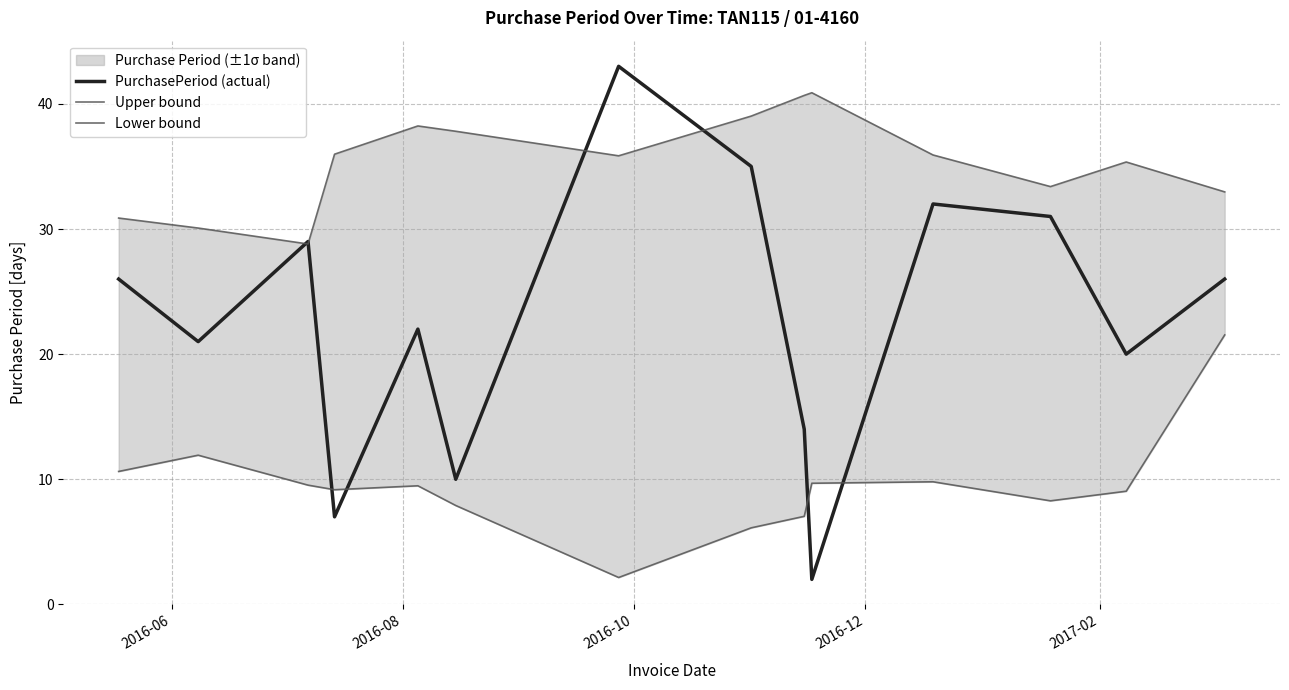

What is the maximum value for PurchasePeriod (actual)?

43